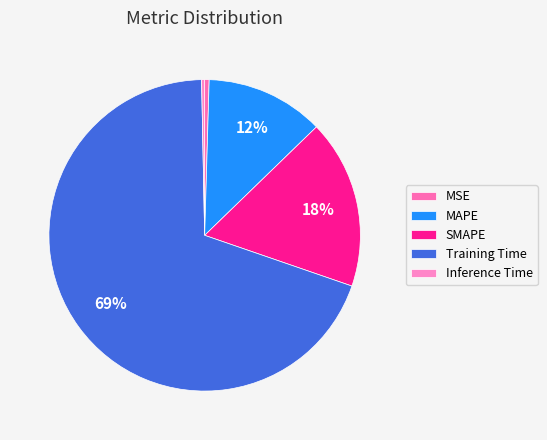

To the nearest percent, what is the average slice percentage?

20%